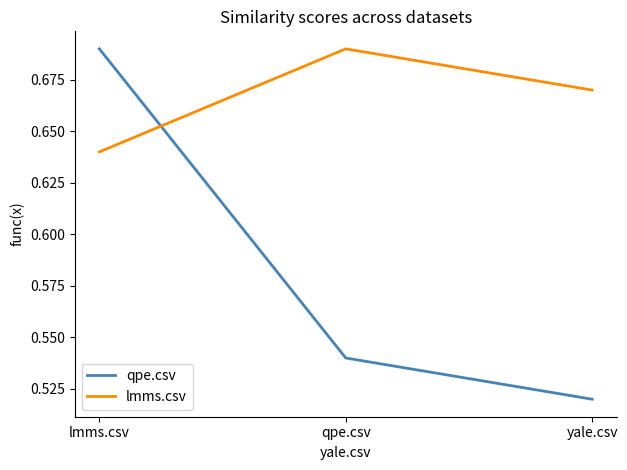

Which series changed the most between lmms.csv and yale.csv?

qpe.csv